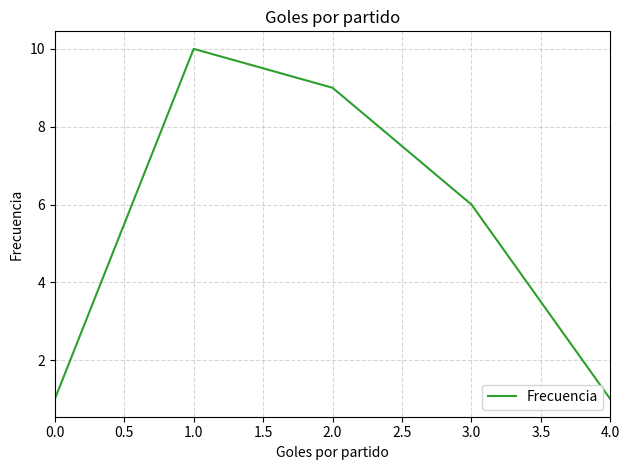

The value at 0.0 is 2. True or false?

False